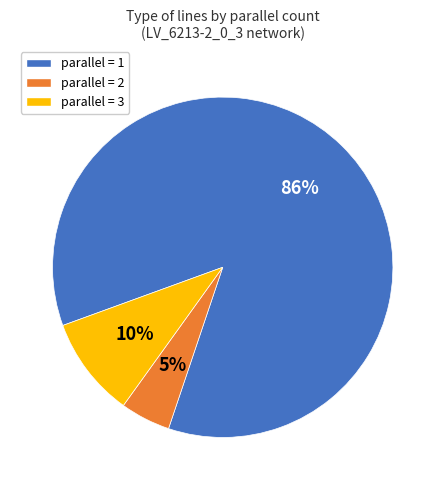

To the nearest percent, what is the average slice percentage?

33%